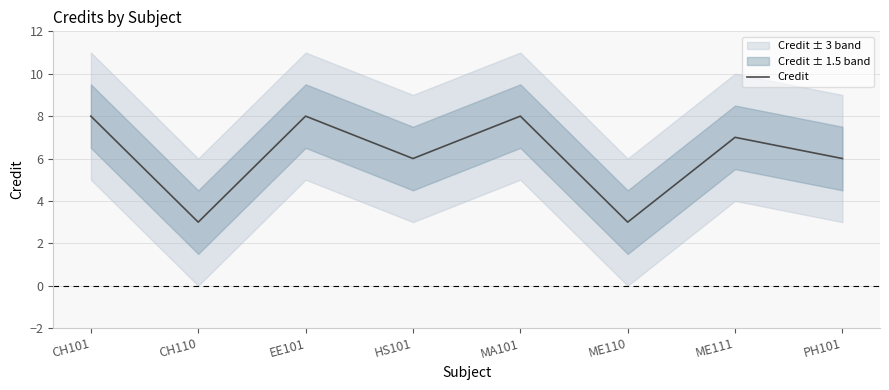

List the labels in order of value, largest first.

CH101, EE101, MA101, ME111, HS101, PH101, CH110, ME110